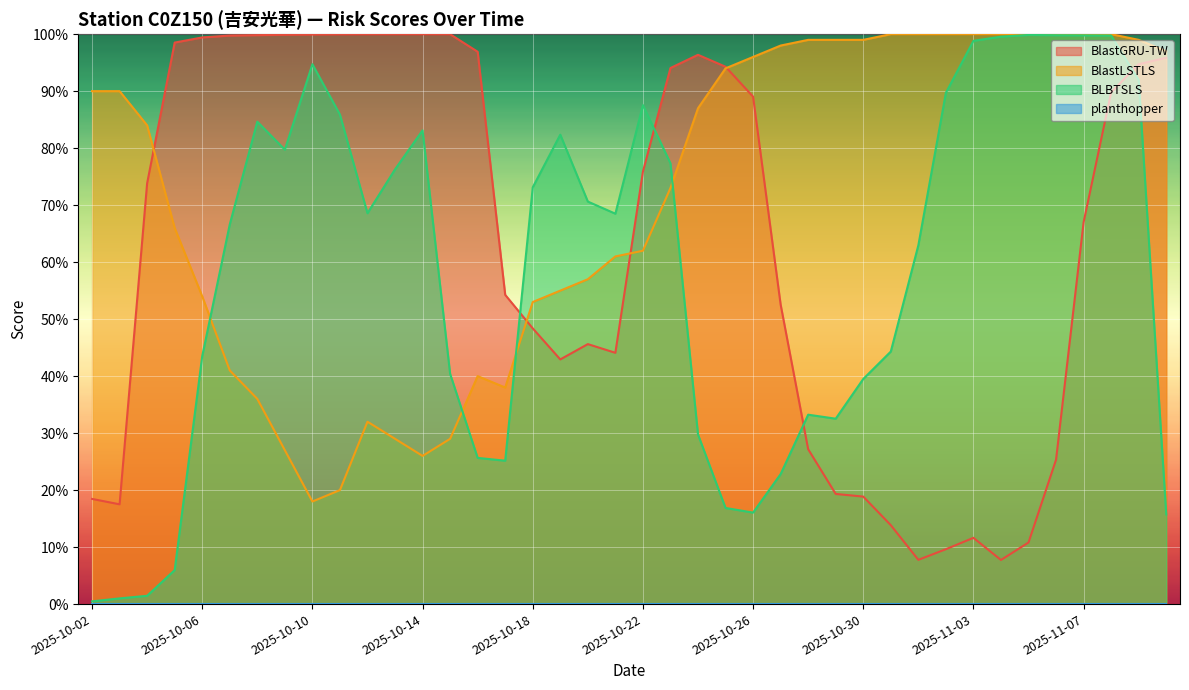

Reading left to right, transcribe all the data shown in this chart.

BlastGRU-TW: 0.2	0.2	0.7	1.0	1.0	1.0	1.0	1.0	1.0	1.0	1.0	1.0	1.0	1.0	1.0	0.5	0.5	0.4	0.5	0.4	0.8	0.9	1.0	0.9	0.9	0.5	0.3	0.2	0.2	0.1	0.1	0.1	0.1	0.1	0.1	0.3	0.7	0.9	0.9	1.0
BlastLSTLS: 0.9	0.9	0.8	0.7	0.5	0.4	0.4	0.3	0.2	0.2	0.3	0.3	0.3	0.3	0.4	0.4	0.5	0.6	0.6	0.6	0.6	0.7	0.9	0.9	1.0	1.0	1.0	1.0	1.0	1.0	1.0	1.0	1.0	1.0	1.0	1.0	1.0	1.0	1.0	1.0
BLBTSLS: 0.0	0.0	0.0	0.1	0.4	0.7	0.8	0.8	0.9	0.9	0.7	0.8	0.8	0.4	0.3	0.3	0.7	0.8	0.7	0.7	0.9	0.8	0.3	0.2	0.2	0.2	0.3	0.3	0.4	0.4	0.6	0.9	1.0	1.0	1.0	1.0	1.0	1.0	0.9	0.2